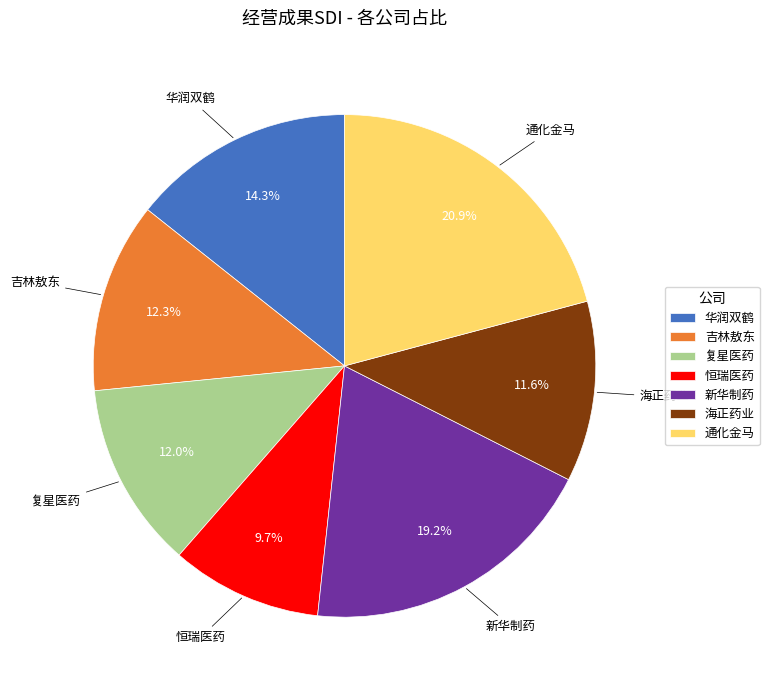

Between 恒瑞医药 and 海正药业, which is larger?

海正药业